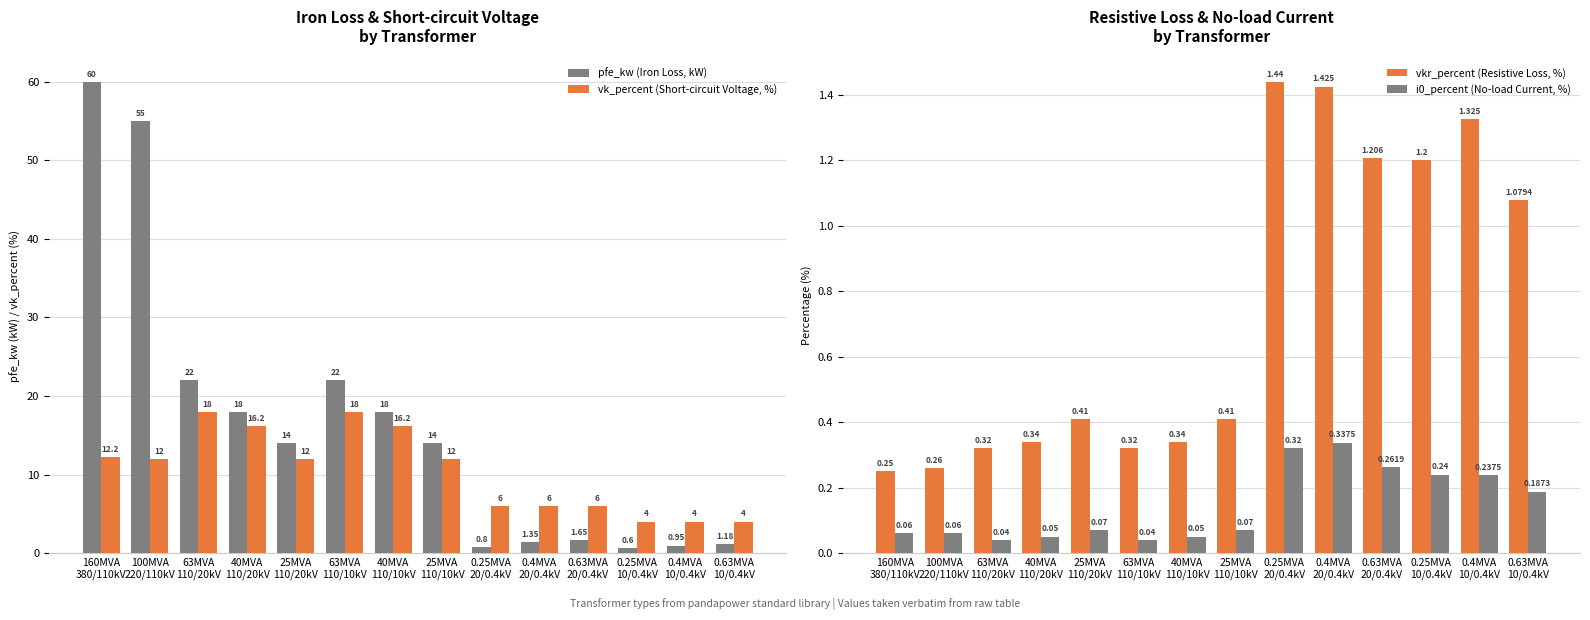

What is the value of the vk_percent (Short-circuit Voltage, %) bar at the 12th from the left?

4.0